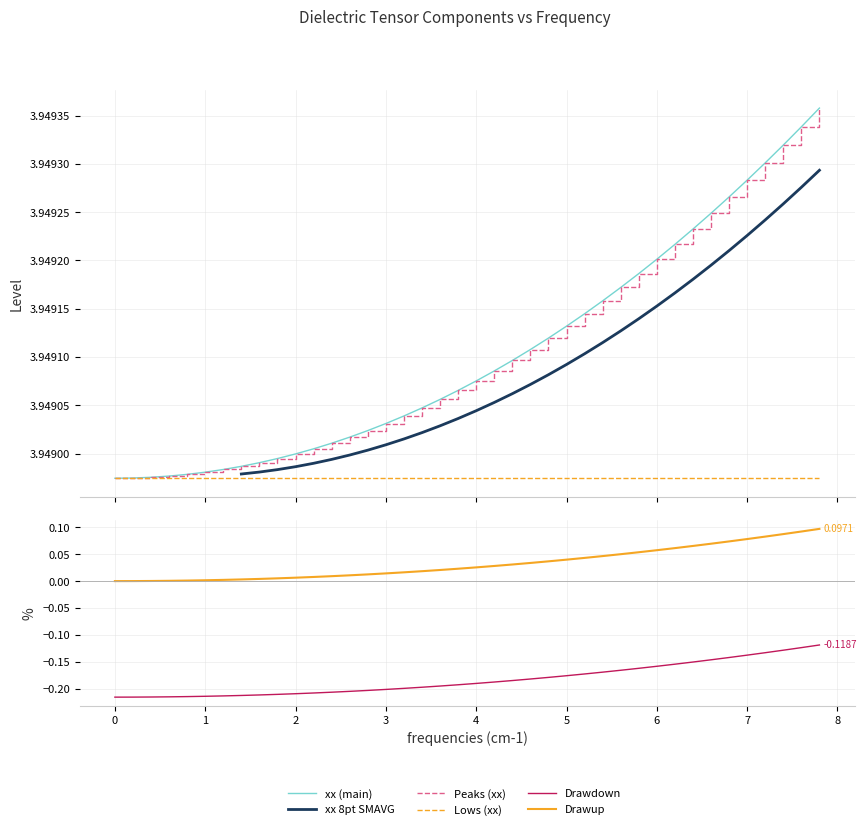

What is the value of the xx 8pt SMAVG point at the 34th from the left?

3.9